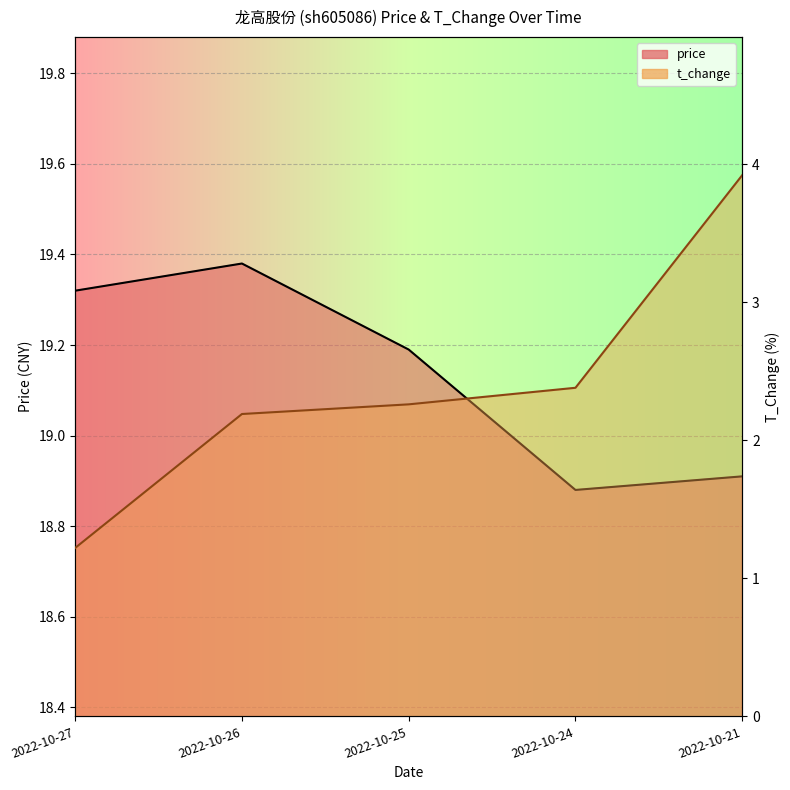

What is the total value across all series at 2022-10-25?

21.5